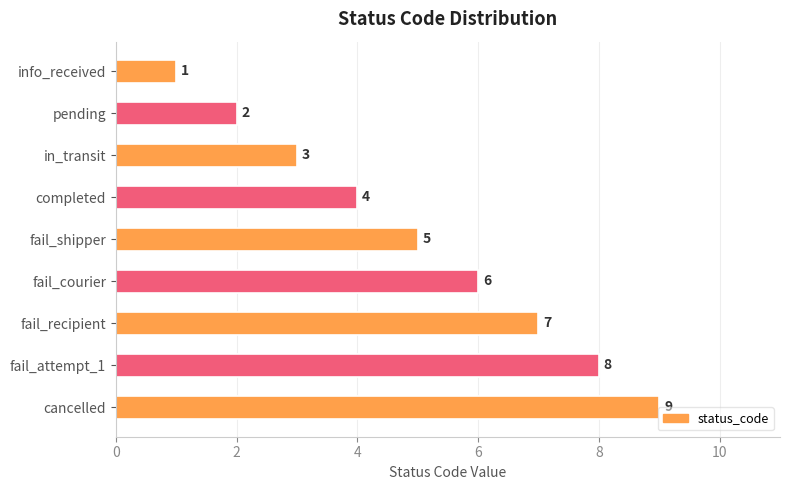

What is the change in value from info_received to fail_courier?

+5